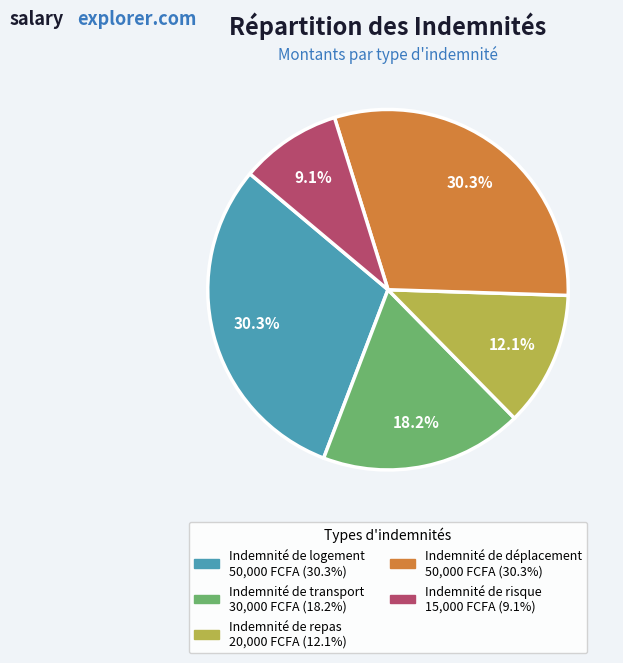

How many segments does this pie chart have?

5